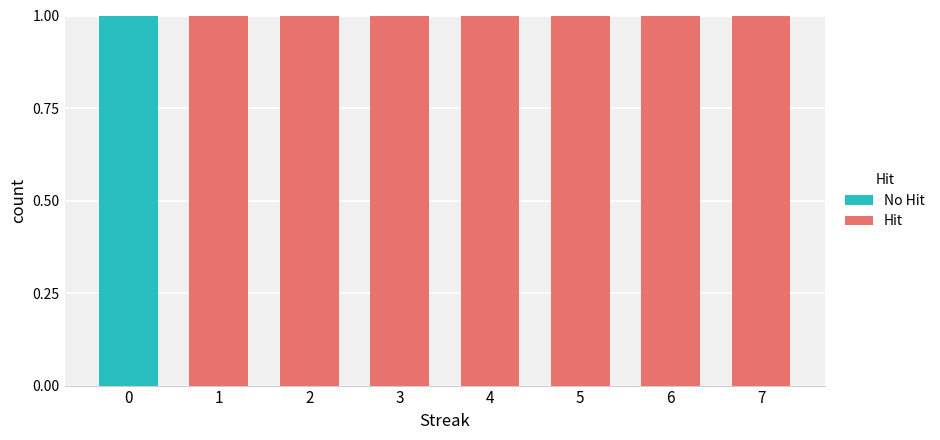

Which category has the lowest value in the No Hit series?

1